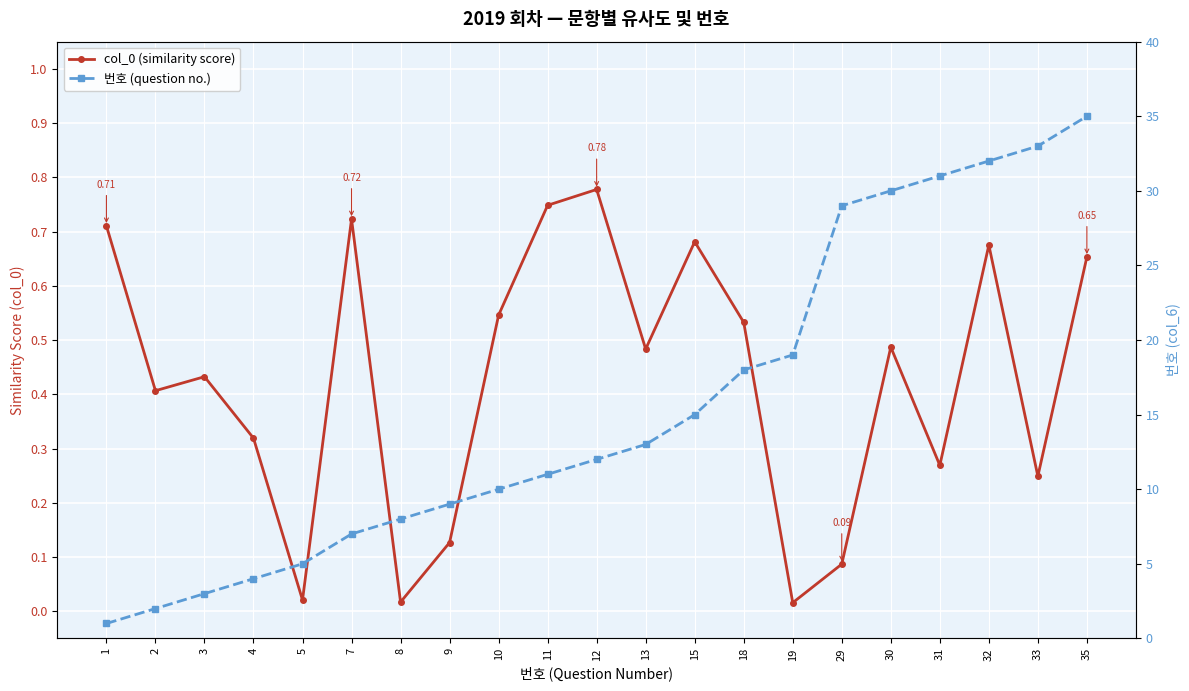

Reading right to left, list all the values displayed in this chart.

col_0 (similarity score): 0.7	0.2	0.7	0.3	0.5	0.1	0.0	0.5	0.7	0.5	0.8	0.7	0.5	0.1	0.0	0.7	0.0	0.3	0.4	0.4	0.7
번호 (question no.): 35.0	33.0	32.0	31.0	30.0	29.0	19.0	18.0	15.0	13.0	12.0	11.0	10.0	9.0	8.0	7.0	5.0	4.0	3.0	2.0	1.0